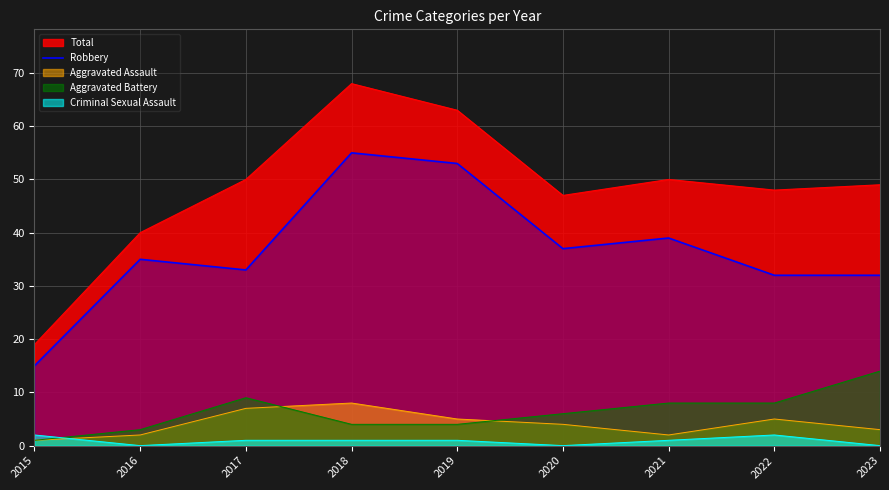

Where is the data nearest to the value 35?

2016